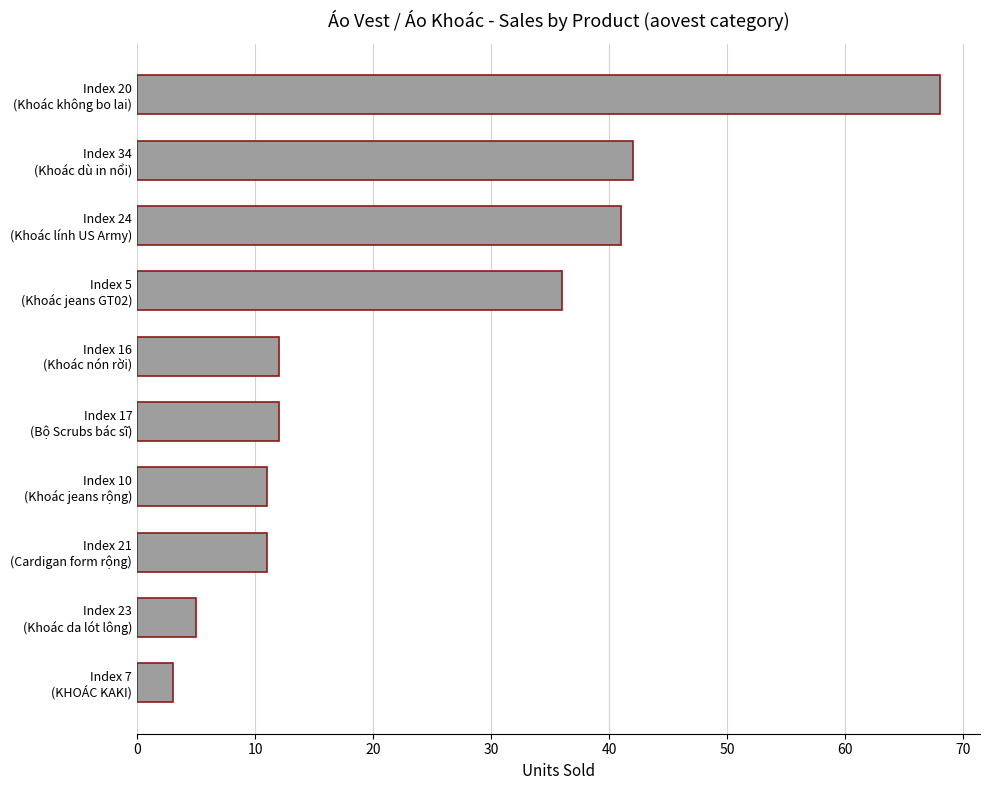

What is the difference between the maximum and minimum values?

65